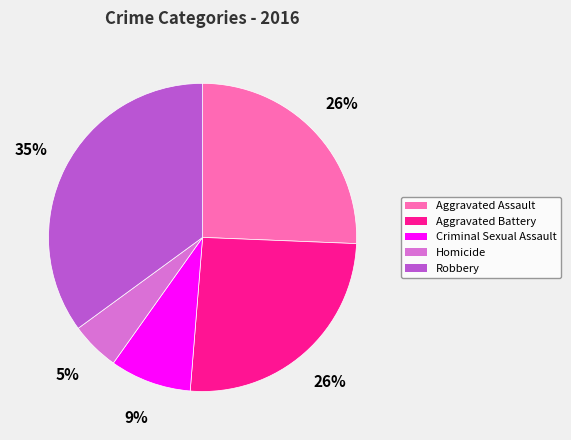

The Robbery slice represents 23% of the pie. True or false?

False